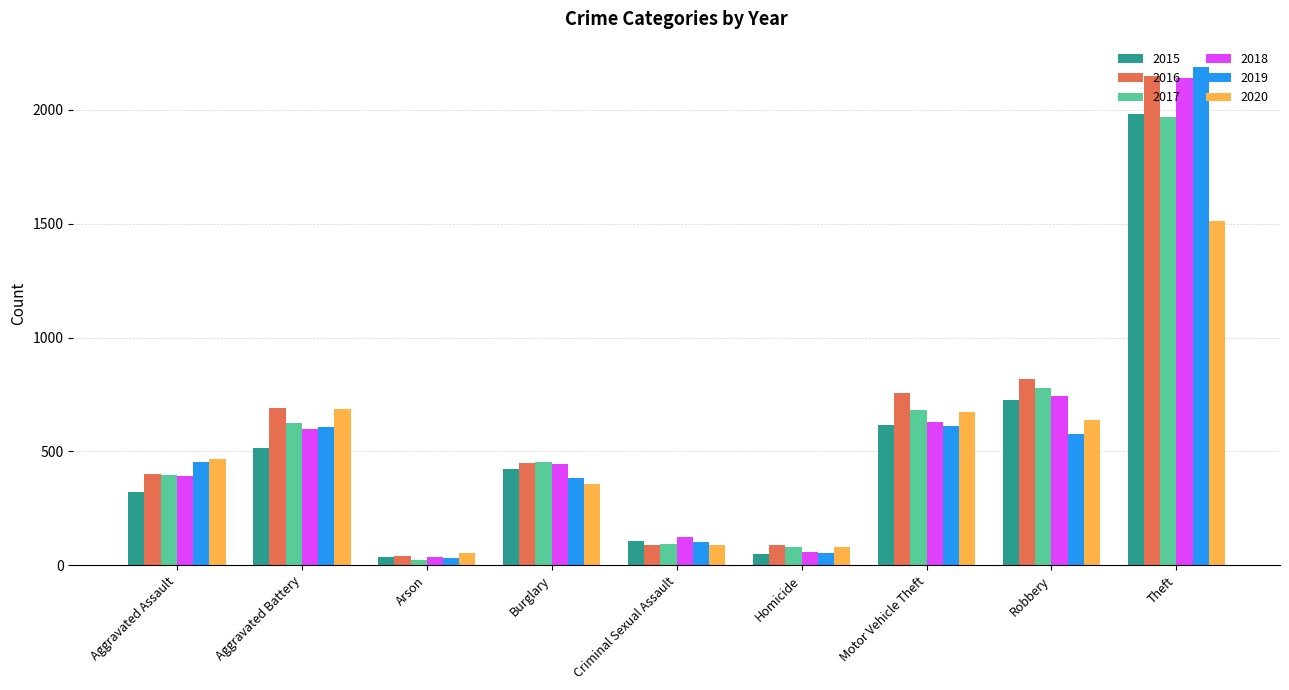

What is the difference between the highest and lowest values at Motor Vehicle Theft?

145